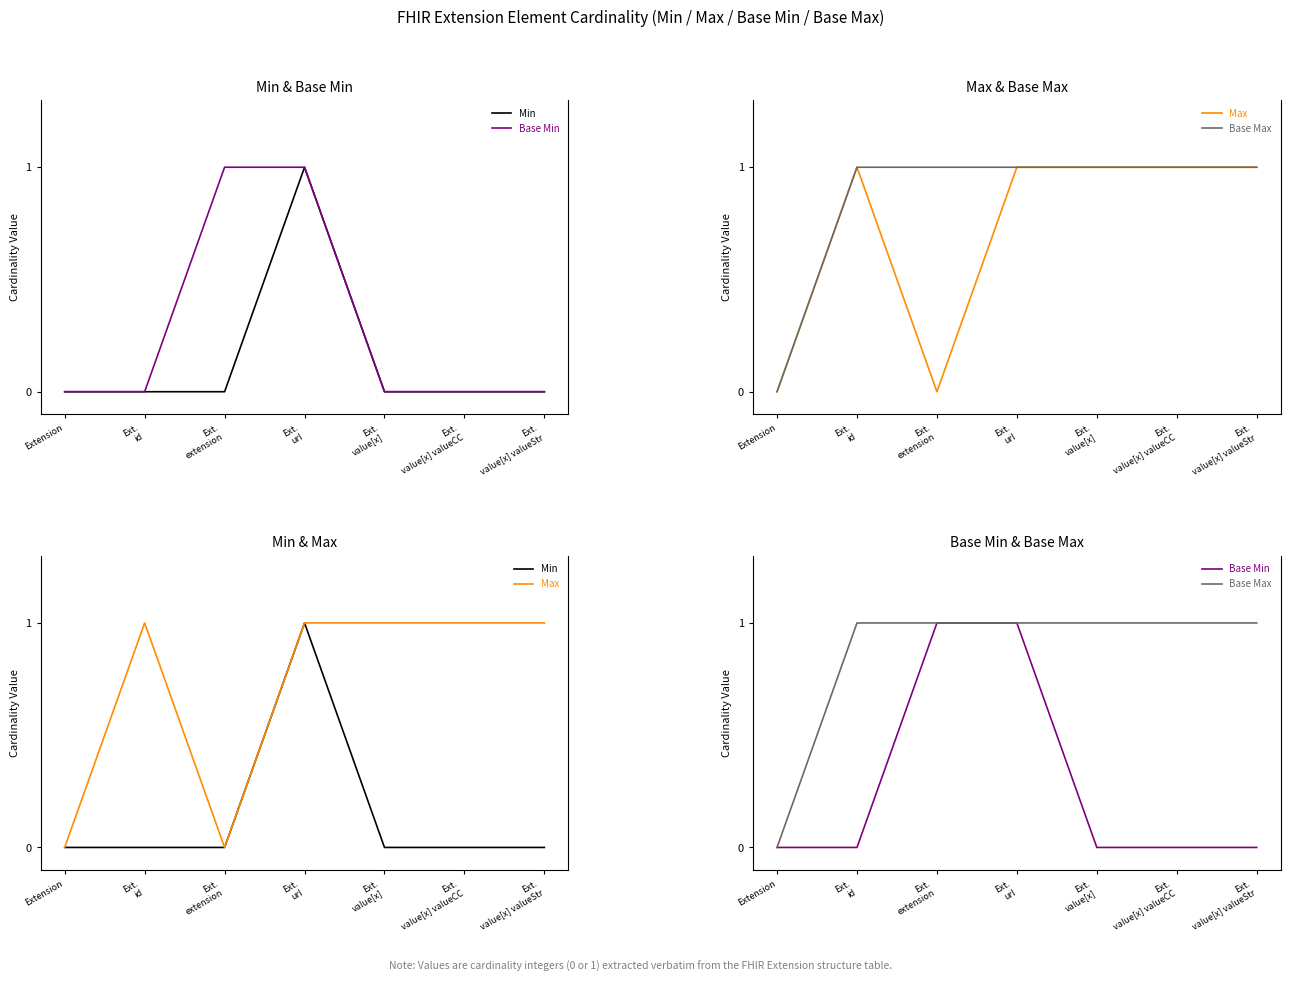

At how many categories does at least one series exceed 0?

6